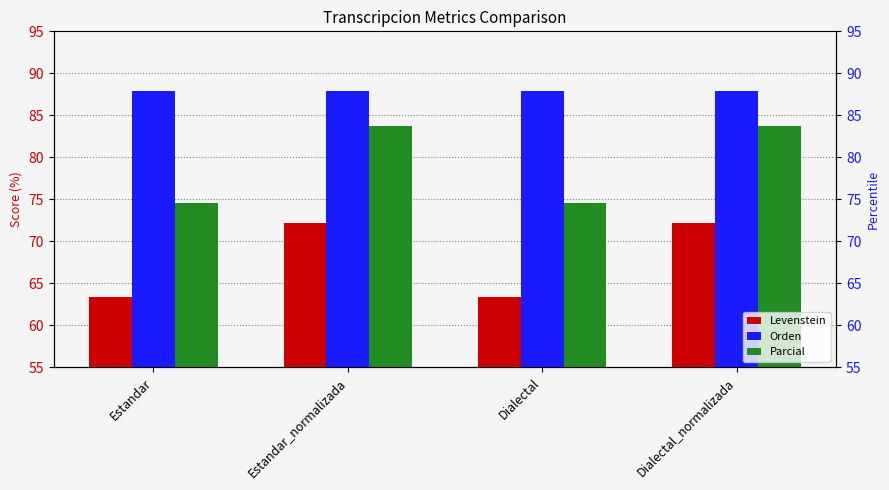

What is the label of the 4th bar from the right?

Estandar